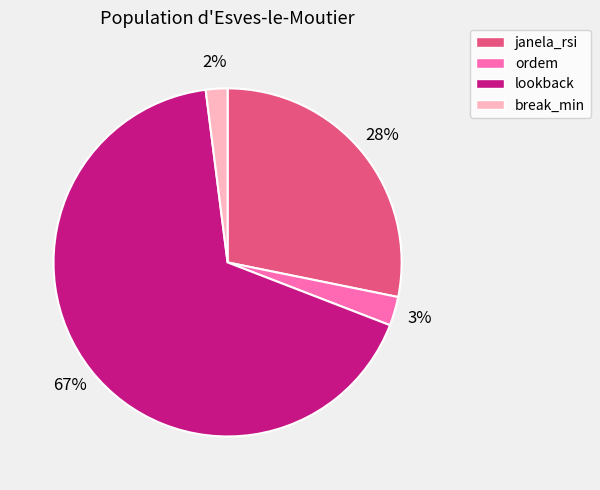

The lookback slice represents 67% of the pie. True or false?

True